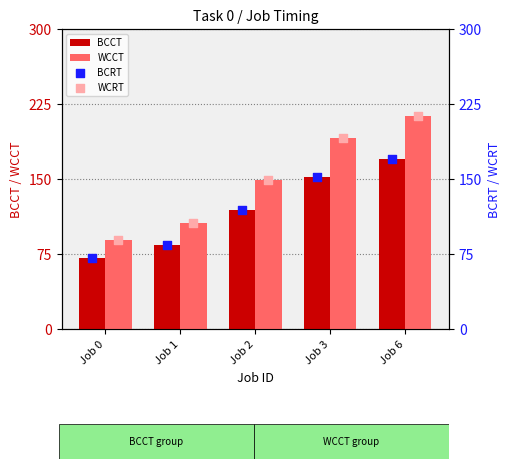

Which series has the largest total across all categories?

WCCT